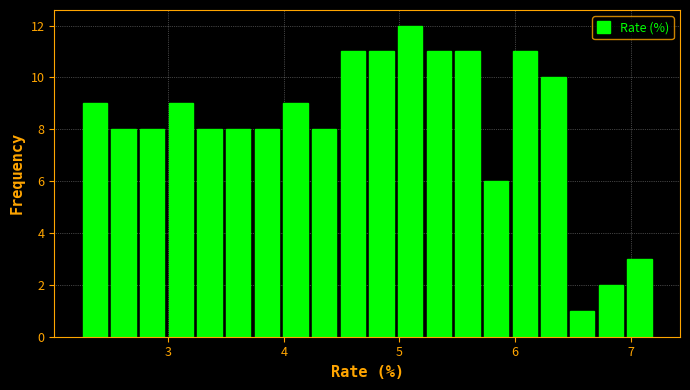

Read against the x-axis, roughly where is the centre of the tallest bar?

5.1